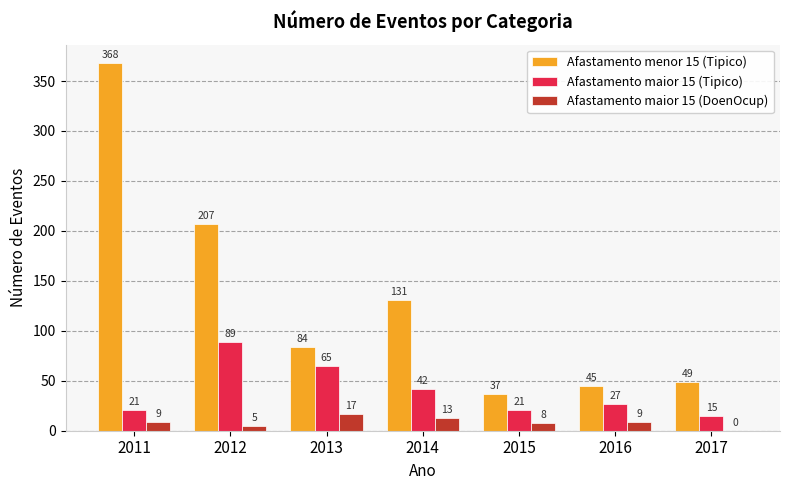

The value of Afastamento menor 15 (Tipico) at 2017 is 49. True or false?

True